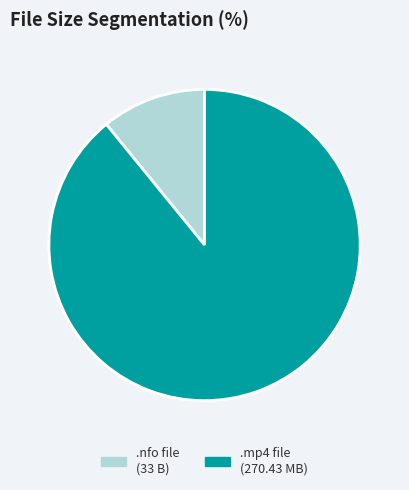

True or false: .nfo file (33 B) accounts for 11% of the total.

True